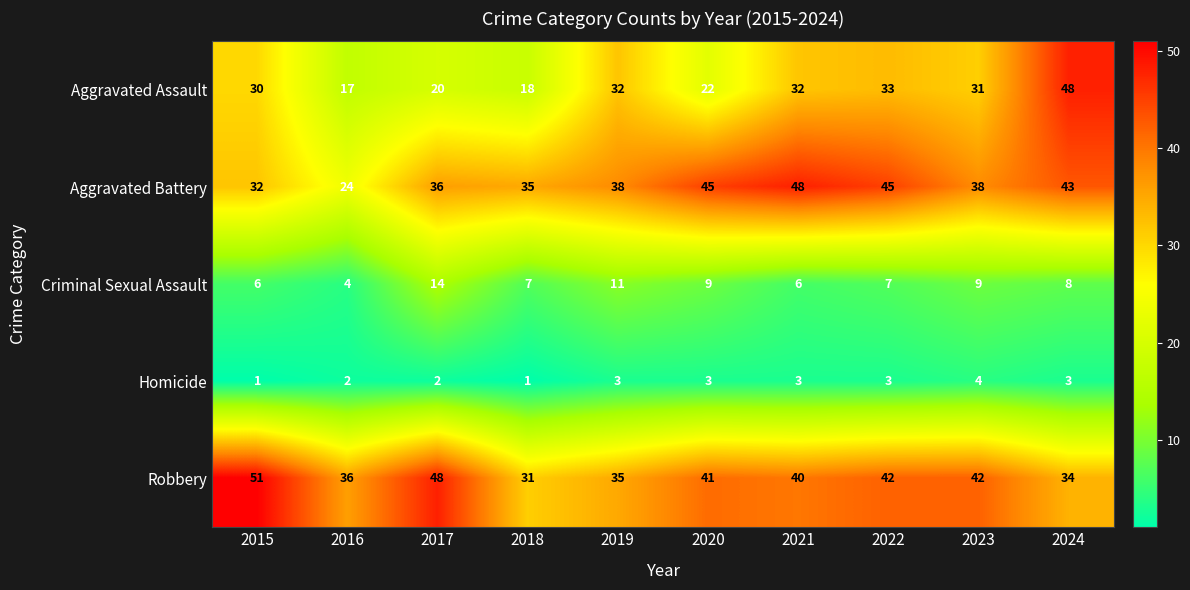

At which label does Robbery first exceed 41?

2015